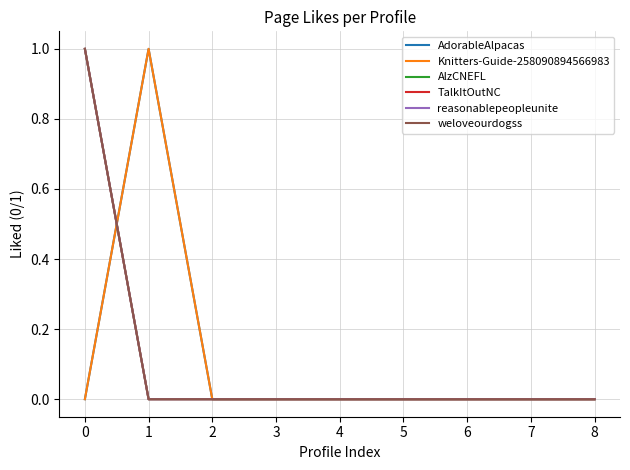

Reading left to right, list all the values displayed in this chart.

AdorableAlpacas: 0	1	0	0	0	0	0	0	0
Knitters-Guide-258090894566983: 0	1	0	0	0	0	0	0	0
AlzCNEFL: 1	0	0	0	0	0	0	0	0
TalkItOutNC: 1	0	0	0	0	0	0	0	0
reasonablepeopleunite: 1	0	0	0	0	0	0	0	0
weloveourdogss: 1	0	0	0	0	0	0	0	0